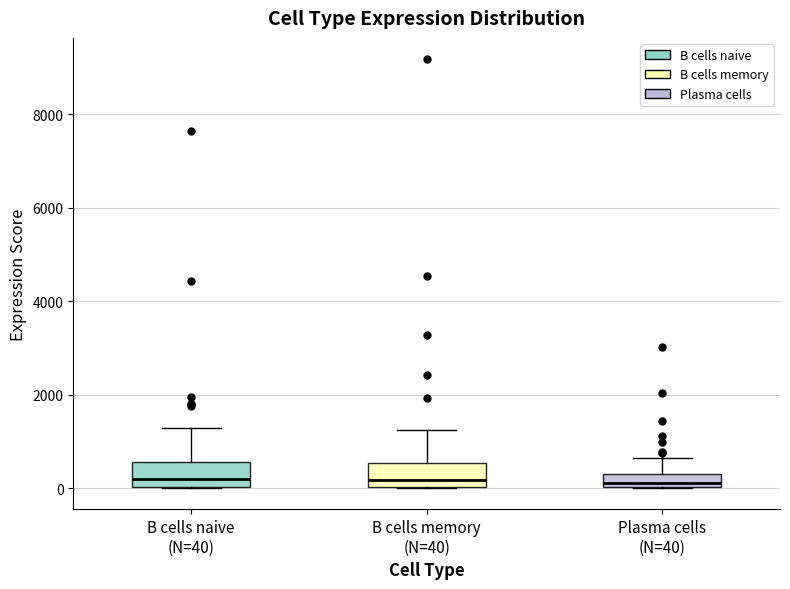

Where does the upper whisker of the box for B cells naive (N=40) end on the y-axis? The values are not printed on the chart, so give them approximately, as read against the axis.

1200